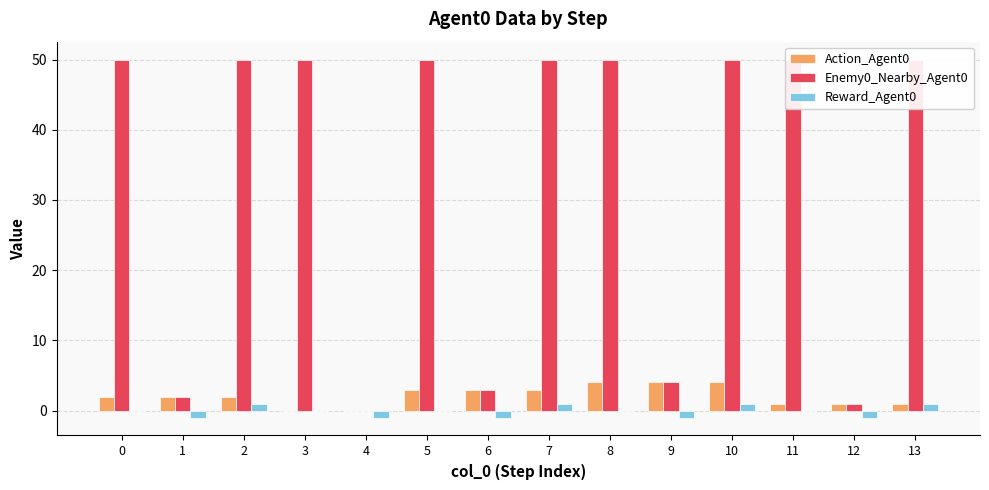

Which series has the largest range (max minus min)?

Enemy0_Nearby_Agent0